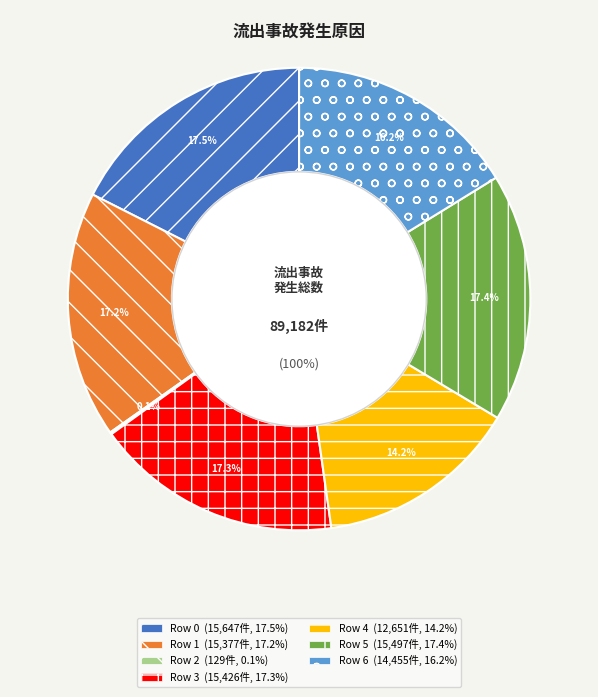

True or false: Row 2 accounts for 0% of the total.

True